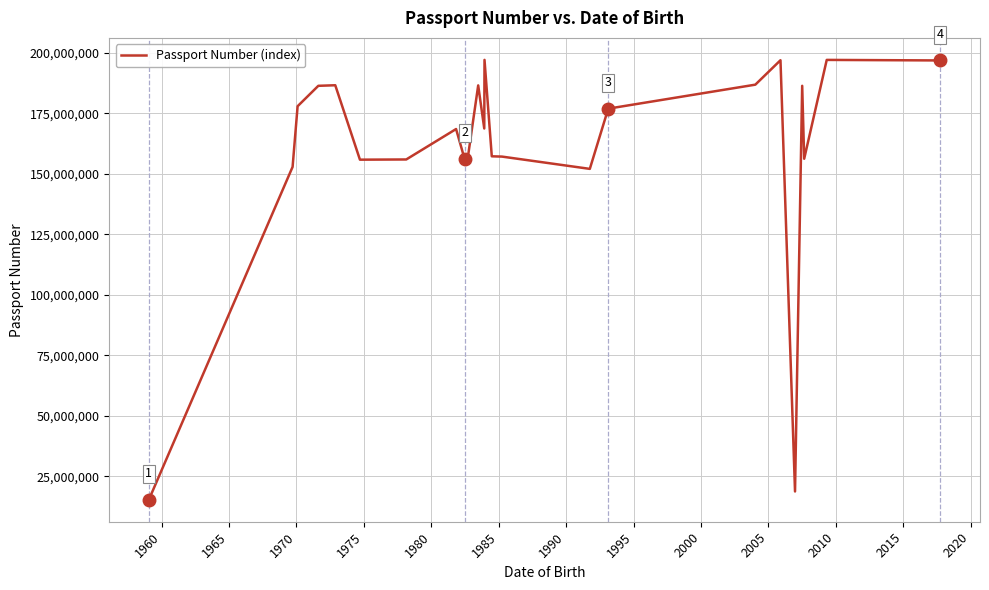

What is the minimum value shown in the chart?

15266691